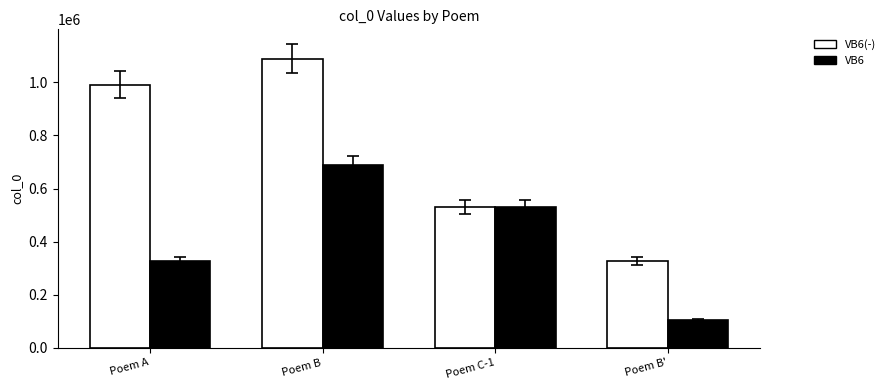

Reading right to left, transcribe all the data shown in this chart.

VB6(-): Poem B'=326817	Poem C-1=530244	Poem B=1088230	Poem A=991761
VB6: Poem B'=104921	Poem C-1=530245	Poem B=687209	Poem A=326817